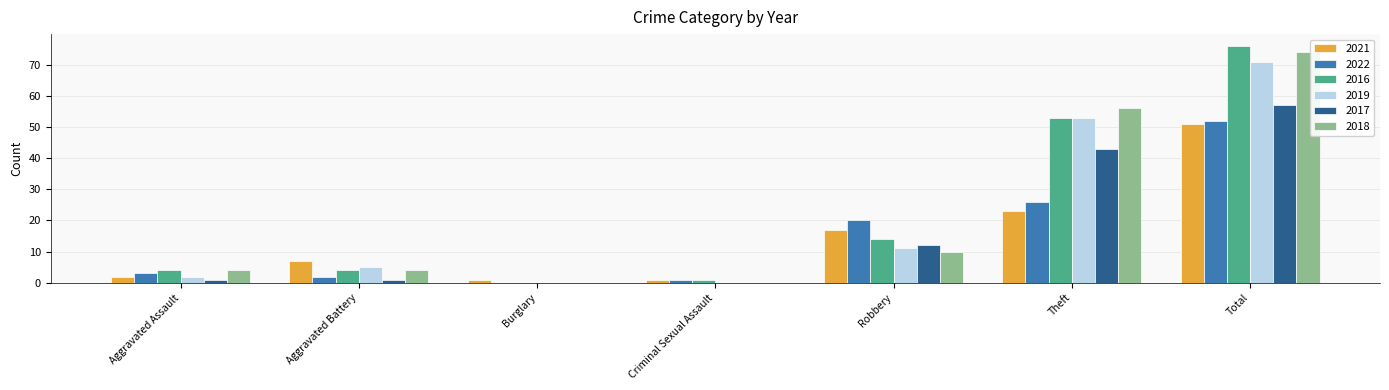

What is the maximum value shown in the chart?

76